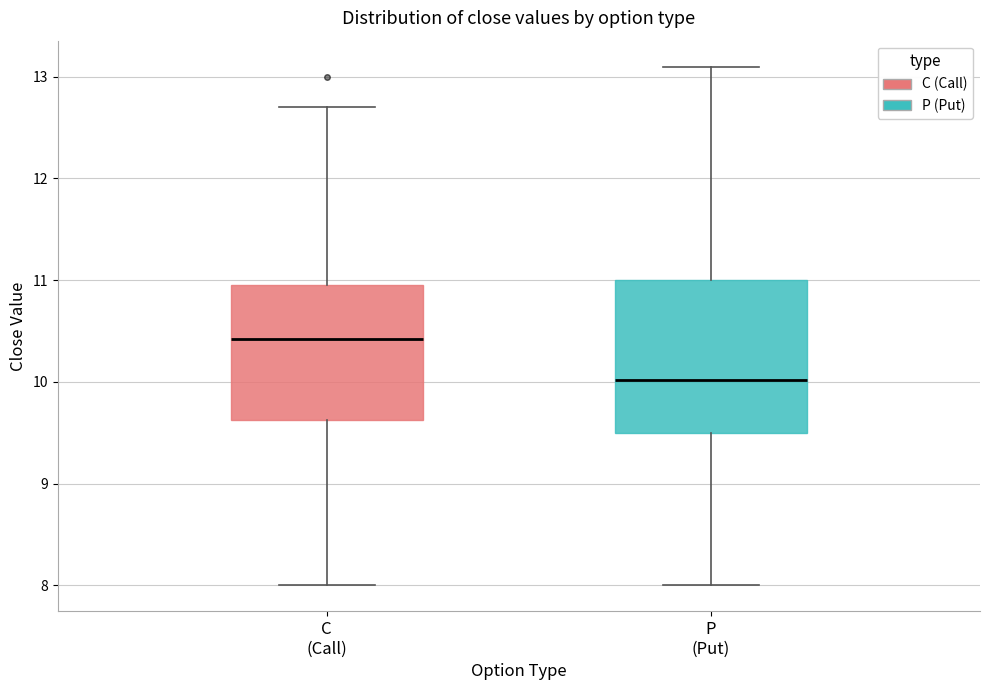

Which box has the highest median line?

C (Call)